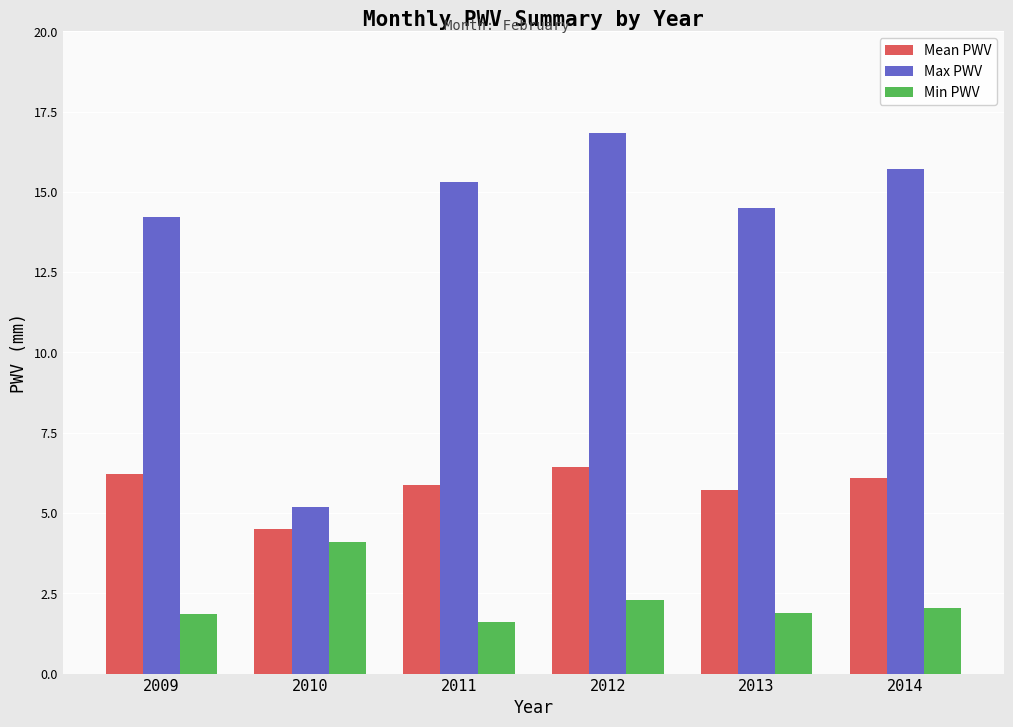

Which label corresponds to the largest value in the chart?

2012